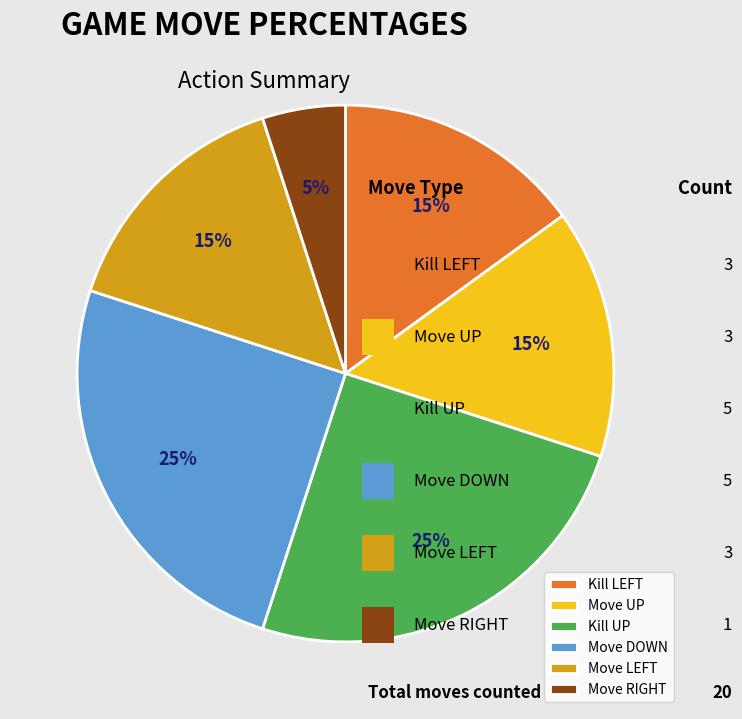

Which slice is the smallest?

Move RIGHT